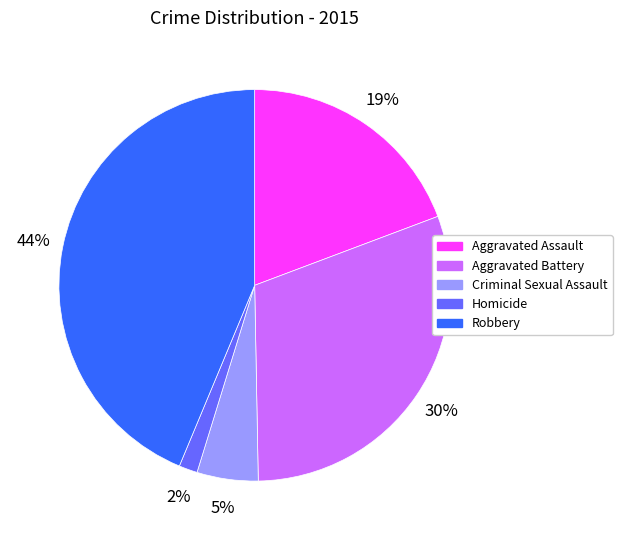

Does any single category account for the majority?

No